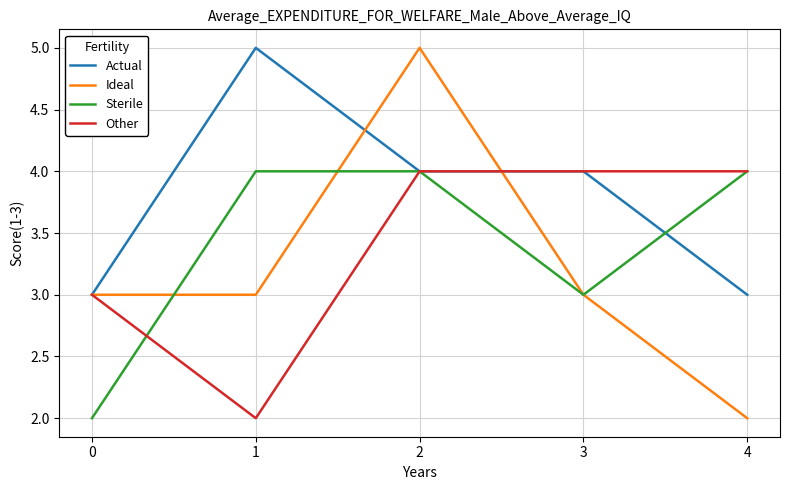

How many Other values are between 3 and 4?

4